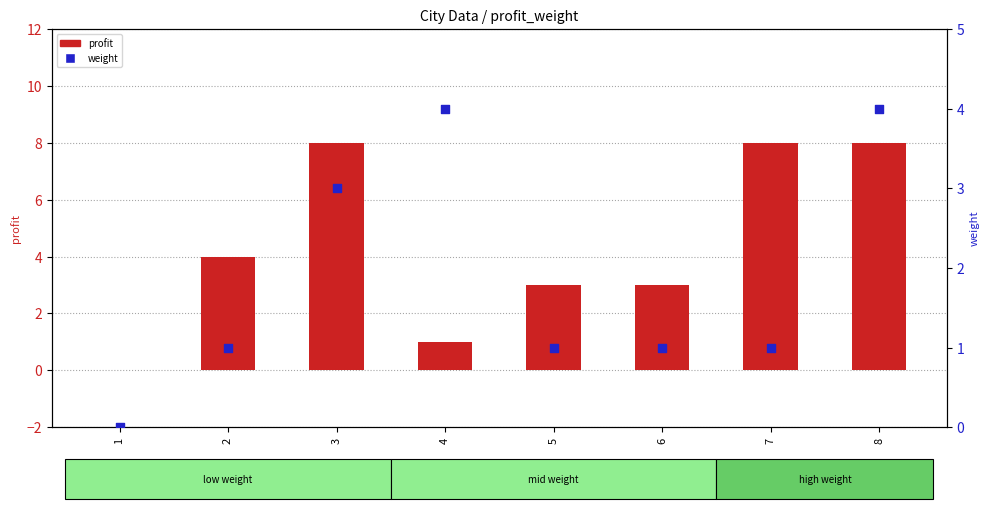

Is the value of weight at 5 greater than the value of profit at 5?

No